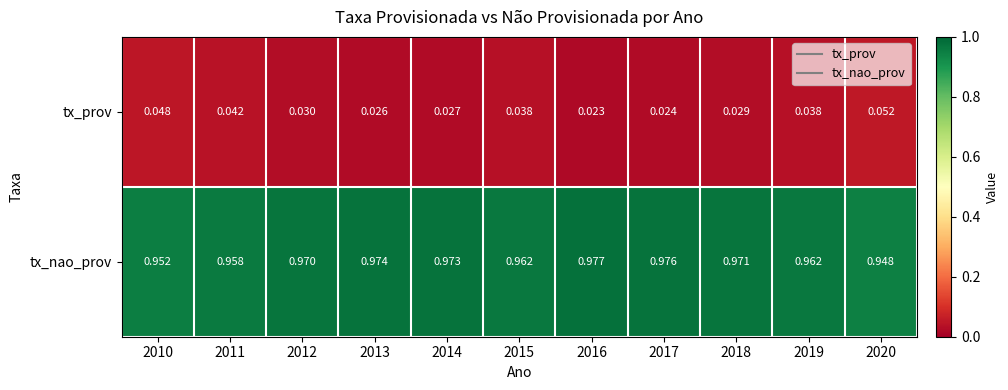

Rank the series at 2017 from lowest to highest value.

tx_prov, tx_nao_prov